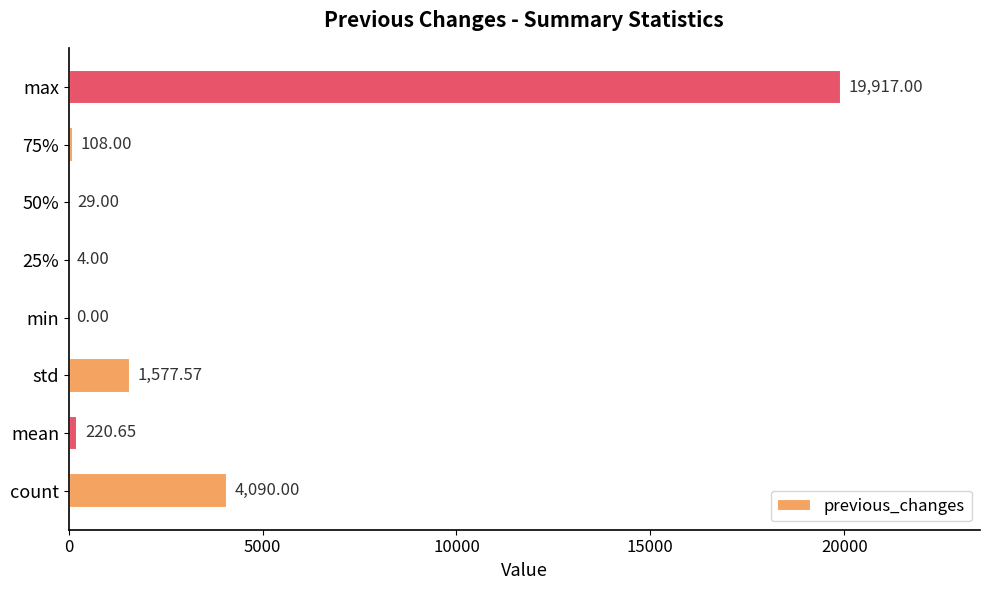

What is the change in value from 25% to 75%?

+104.0